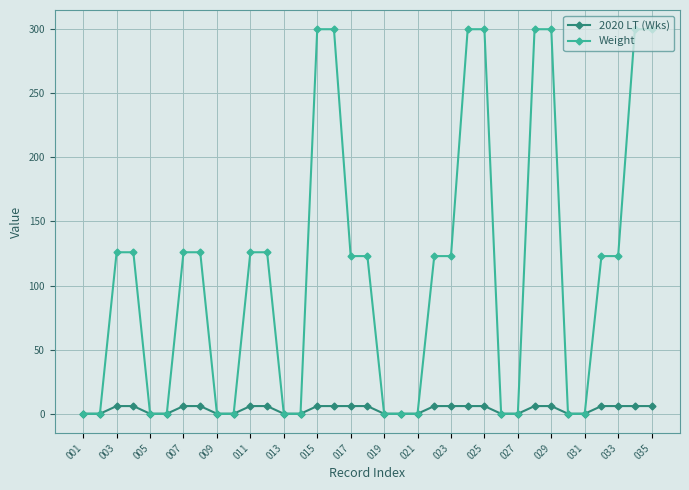

At how many categories does at least one series exceed 224?

8